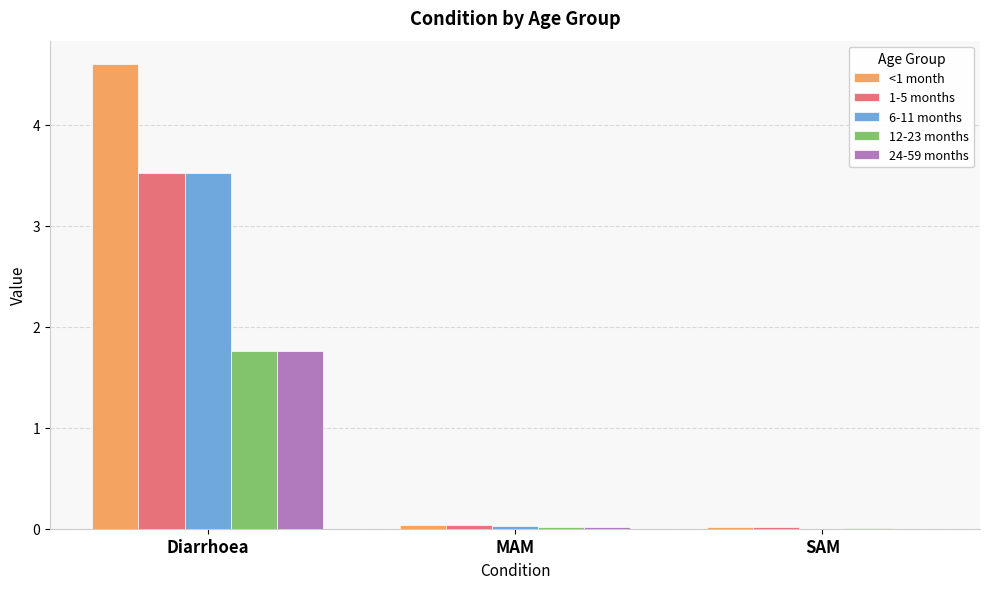

Which series has the largest total across all categories?

<1 month